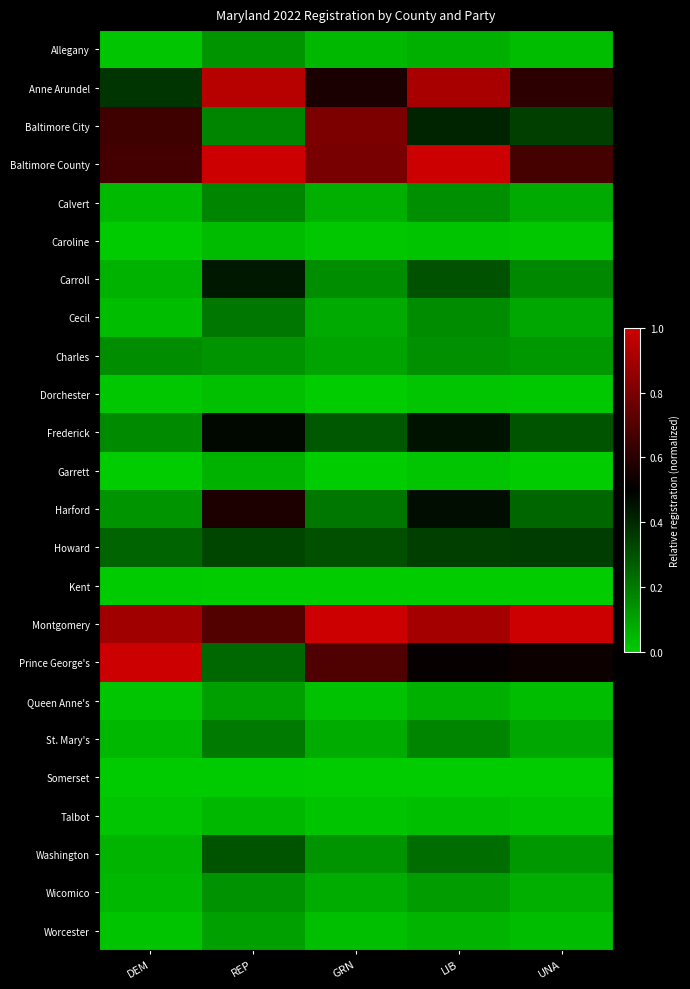

At which category is the sum across all series the highest?

REP